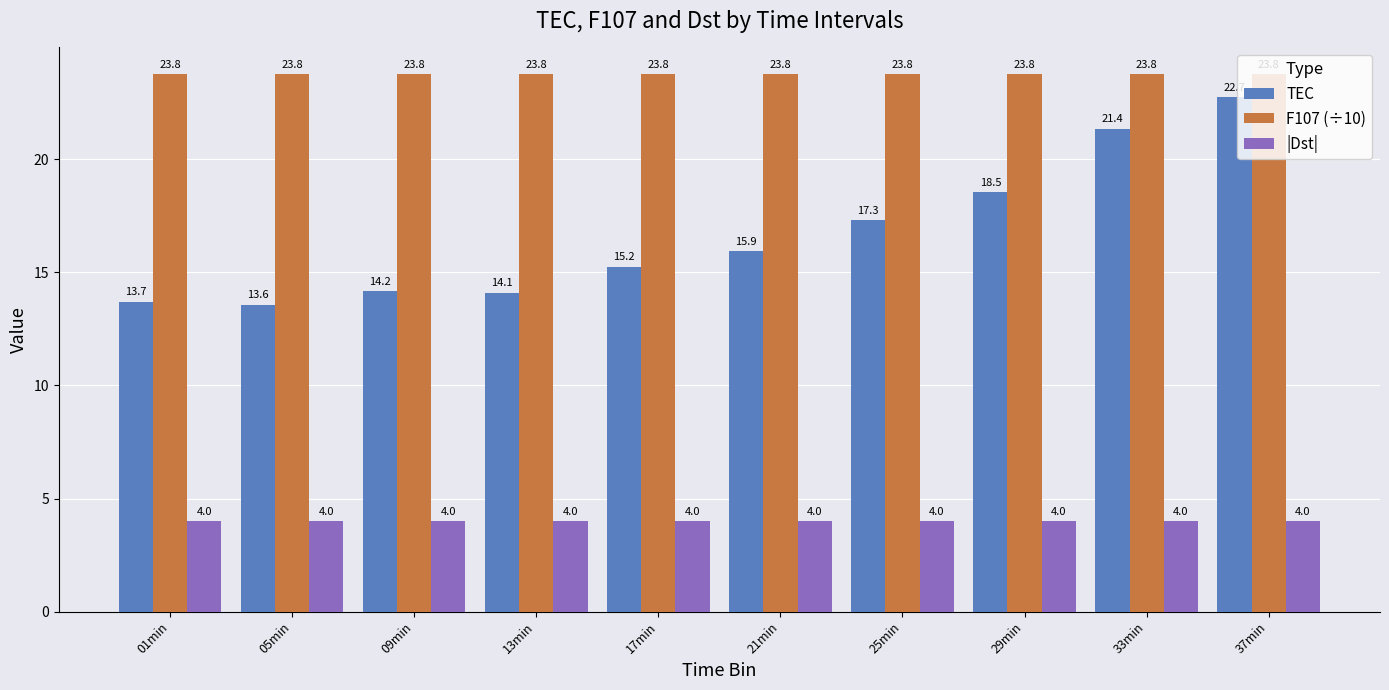

Read the |Dst| value at 01min.

4.0